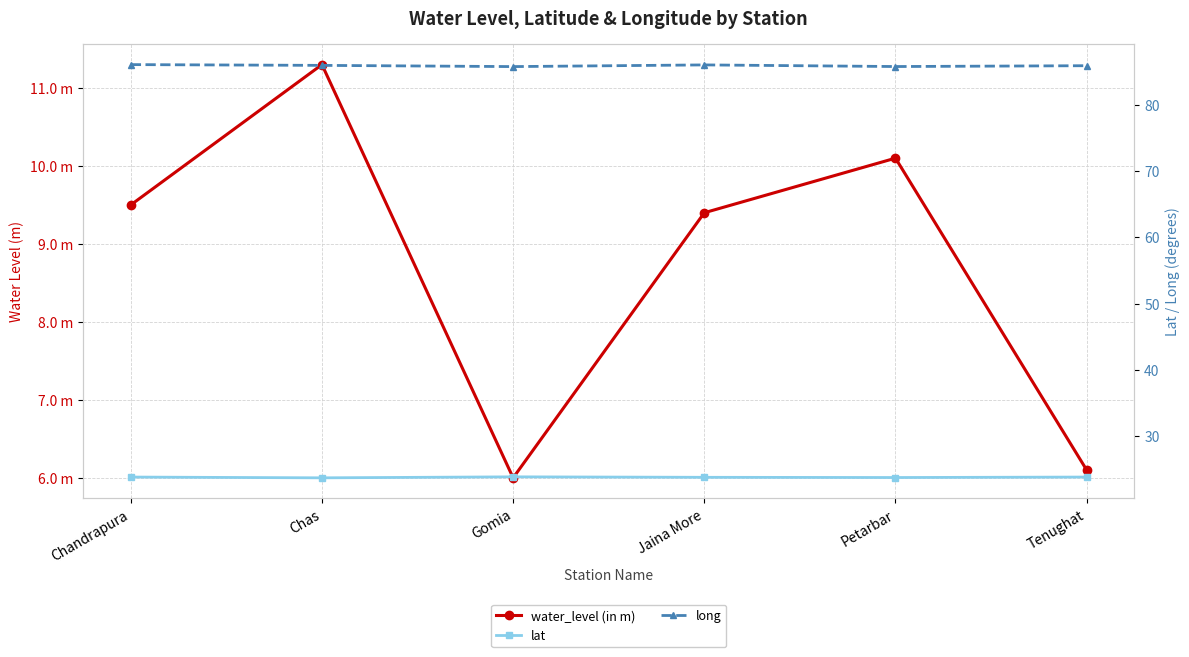

True or false: long has more than 1 interior local peaks.

False